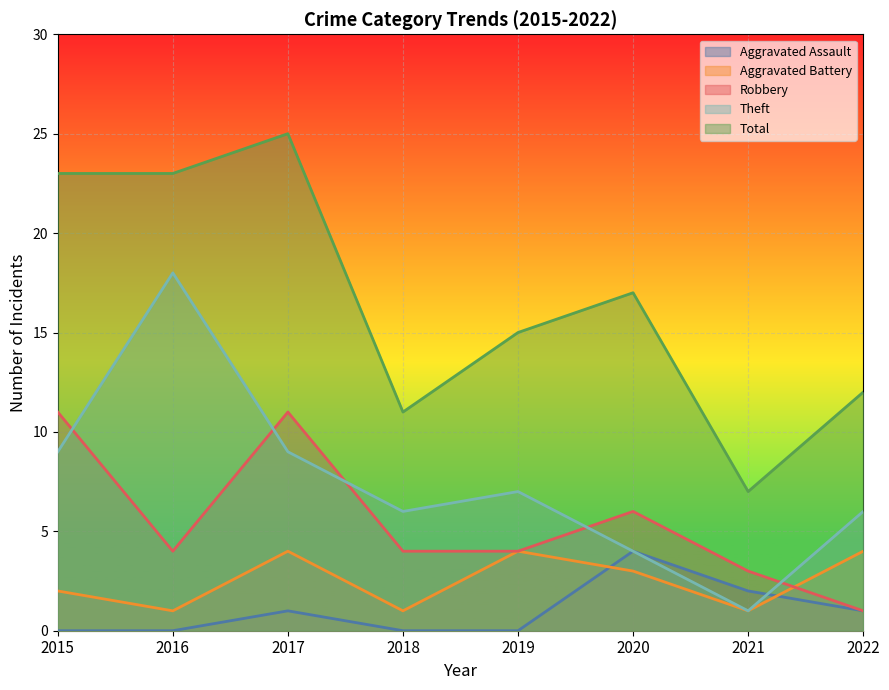

What value does the Theft series have at 2017?

9